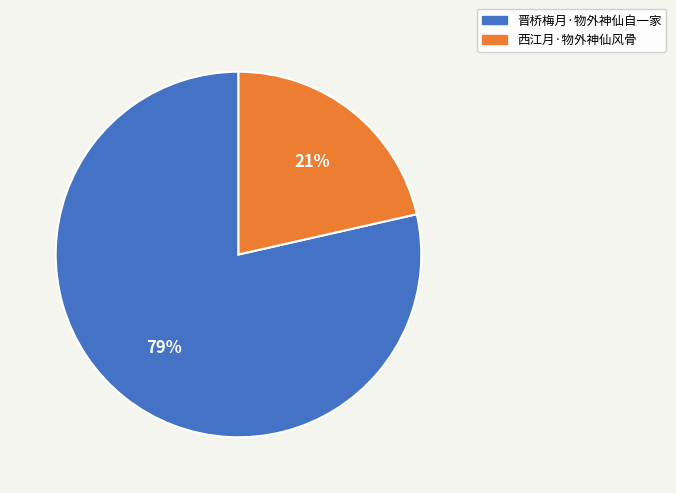

Combined, do 晋桥梅月·物外神仙自一家 and 西江月·物外神仙风骨 account for over 50%?

Yes